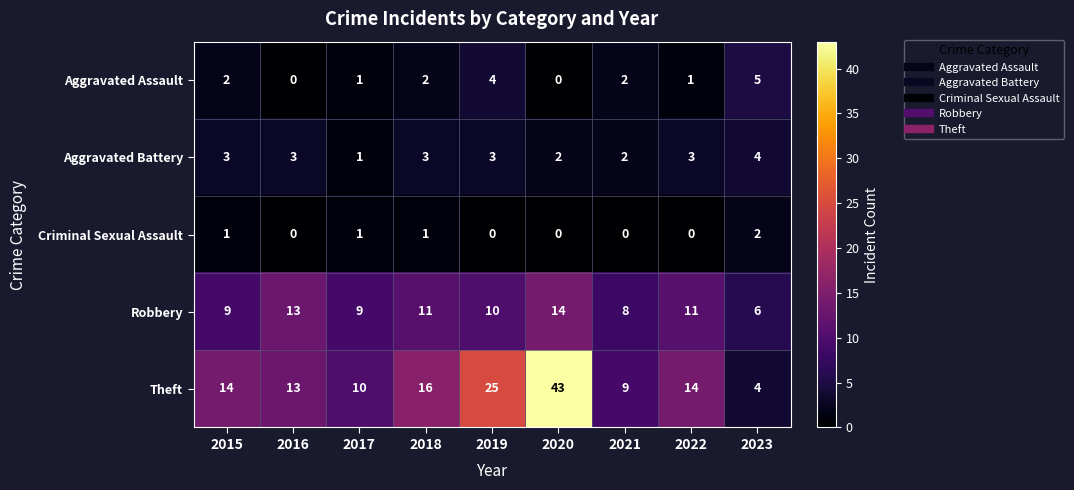

The Criminal Sexual Assault series shows 1 at 2020. True or false?

False